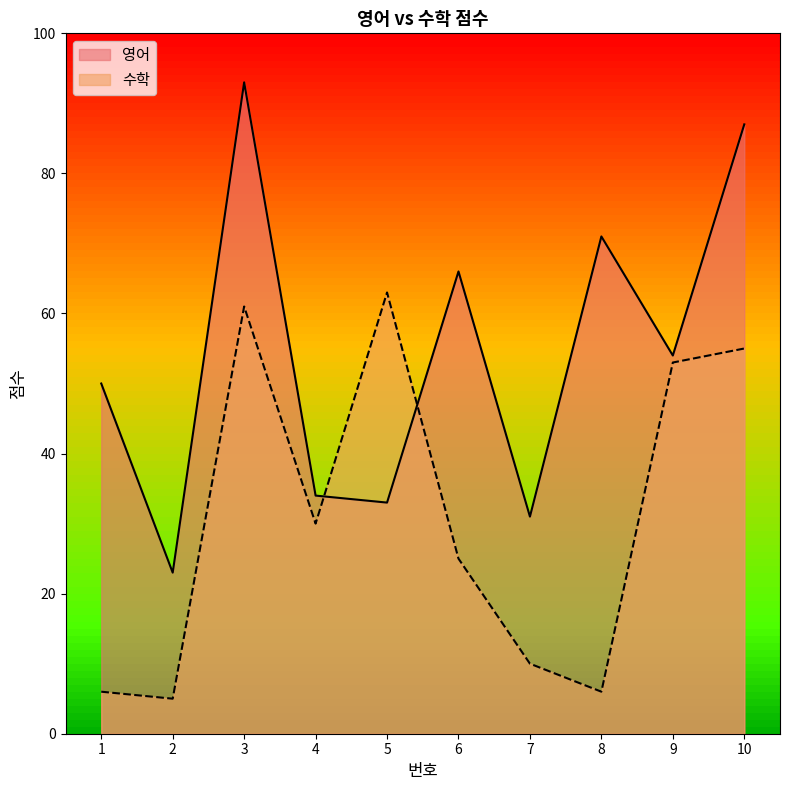

Rank the series at 8 from lowest to highest value.

수학, 영어